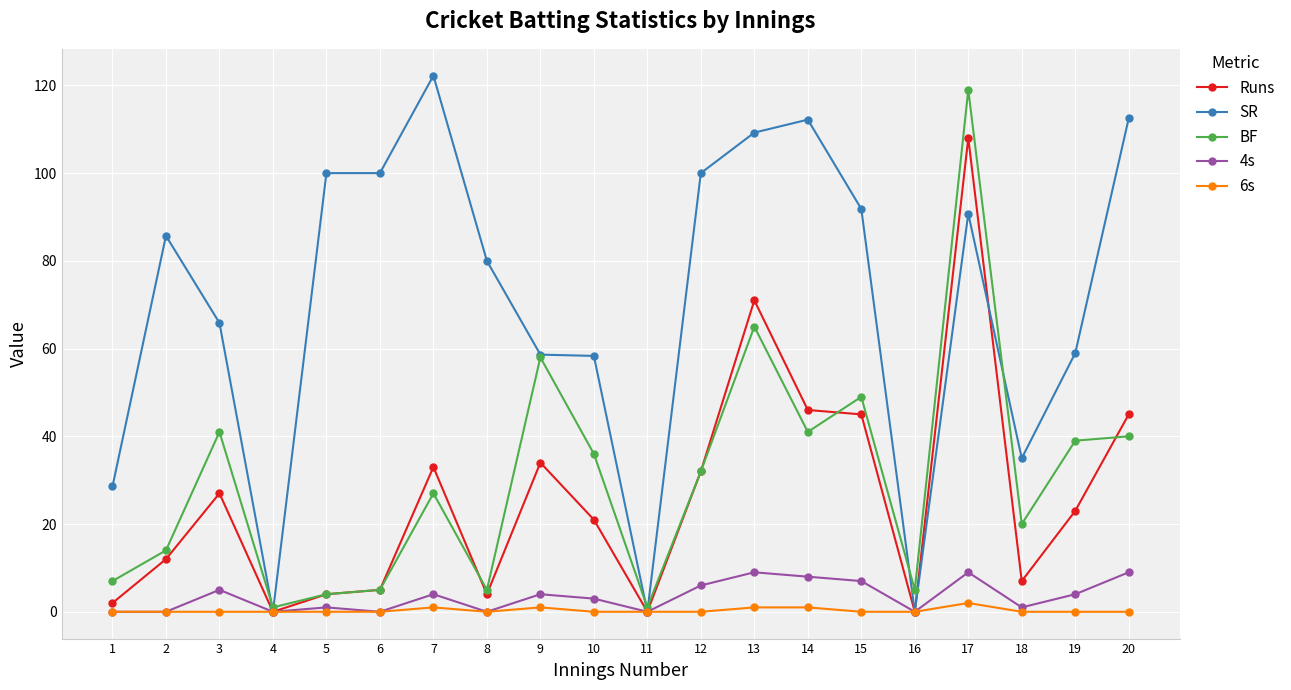

What is the approximate value of Runs at 20?

45.0